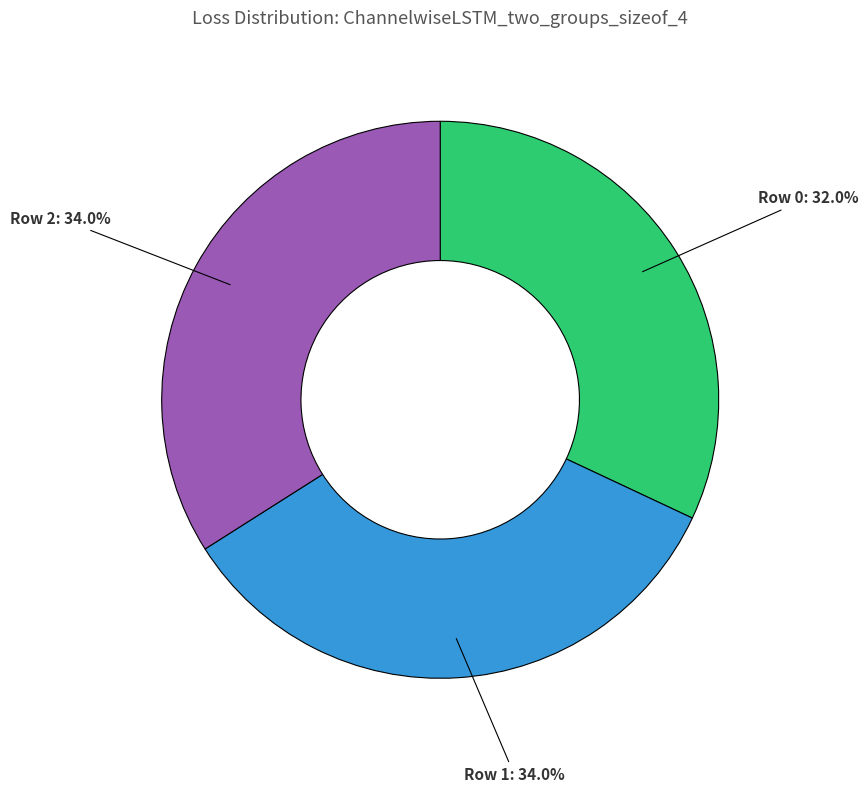

What portion of the pie excludes Row 1?

66.0%